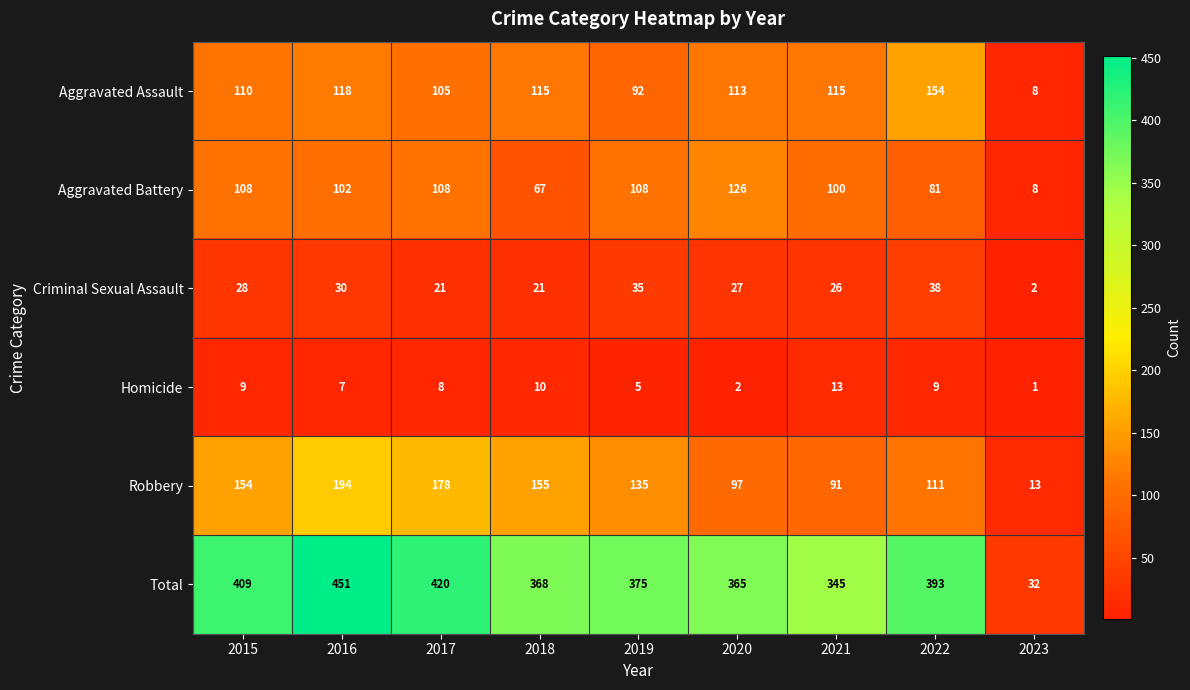

What is the total value across all series at 2015?

818